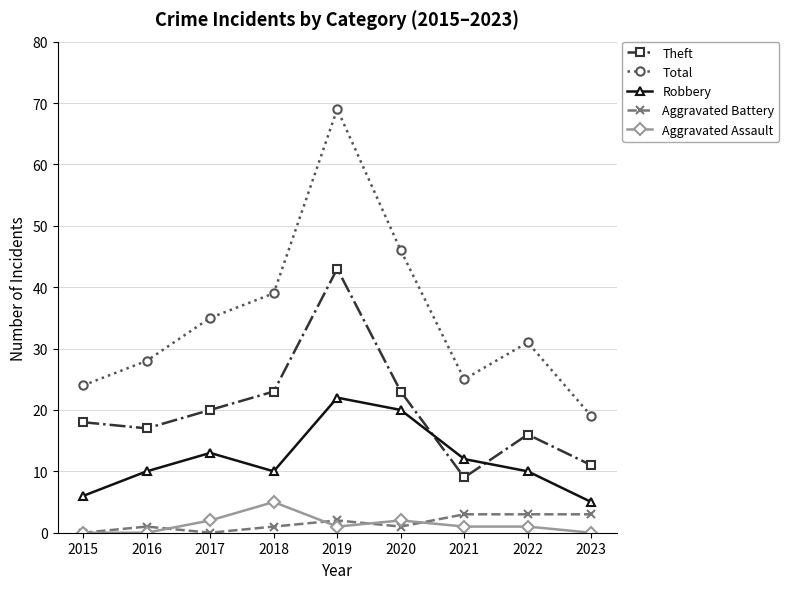

How many series are shown in this chart?

5